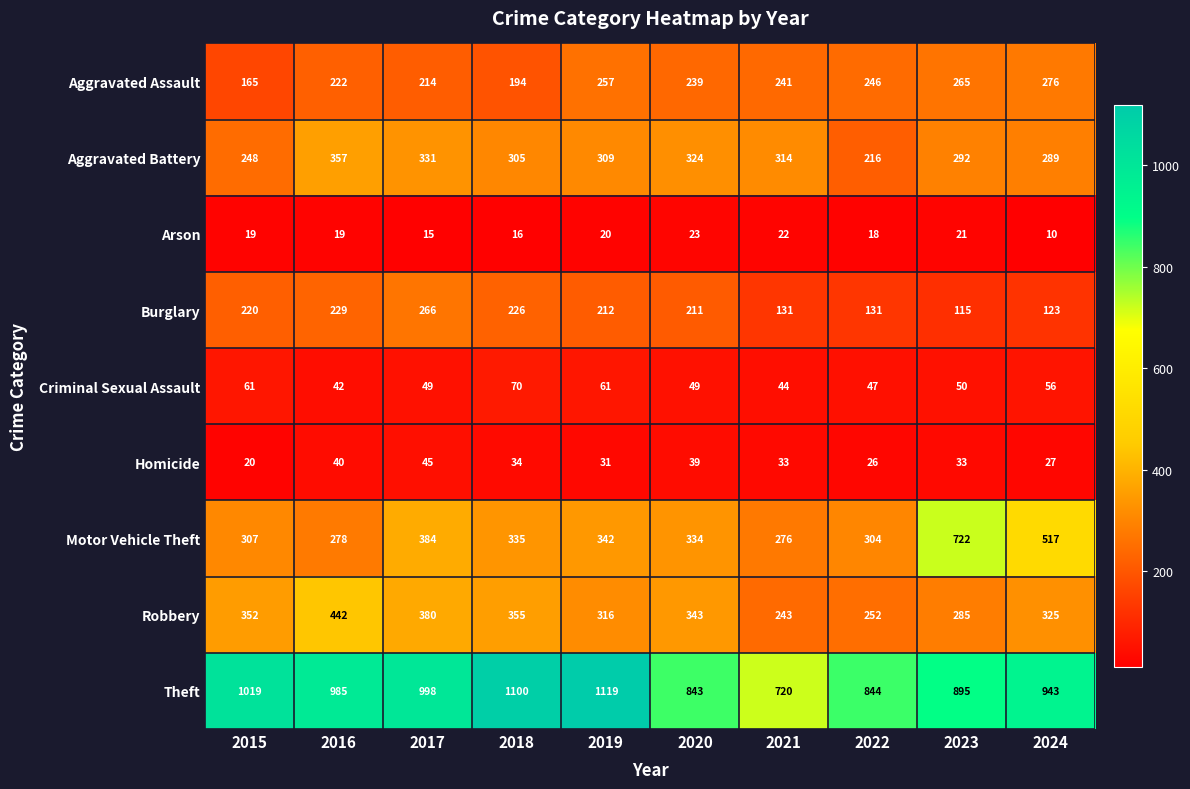

The Robbery series shows 343 at 2020. True or false?

True